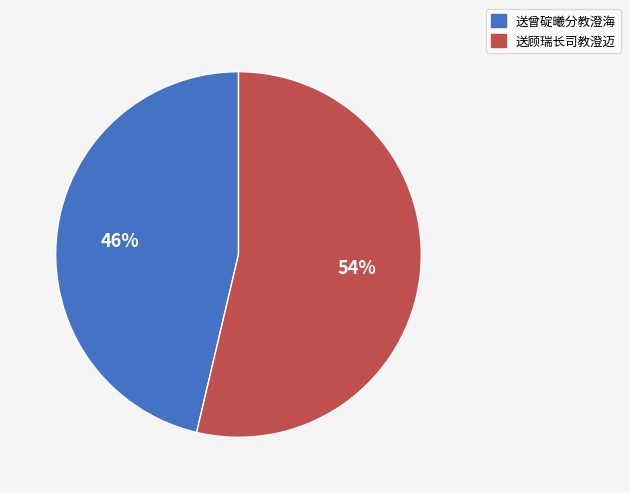

To the nearest percent, what percentage of the pie is 送曾碇曦分教澄海?

46%